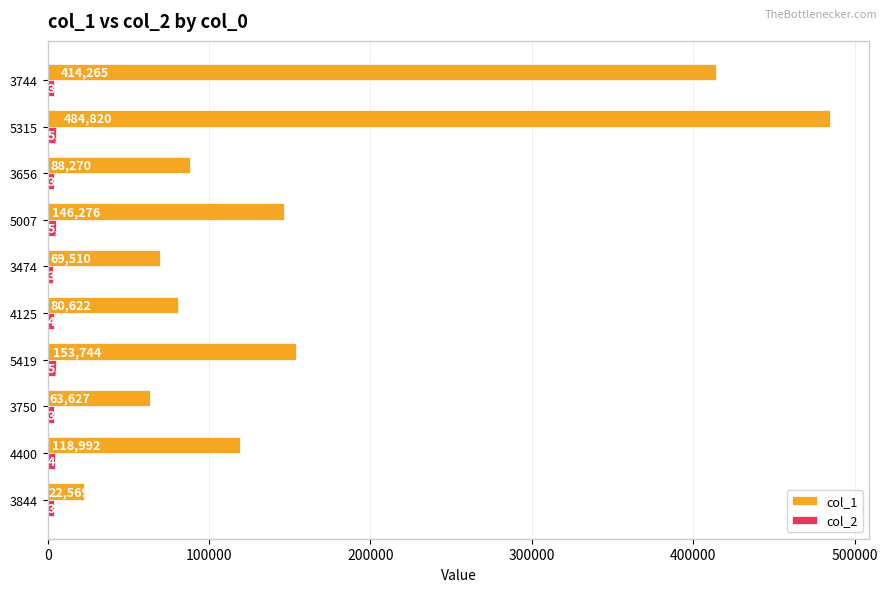

At which label does col_1 reach its peak?

5315